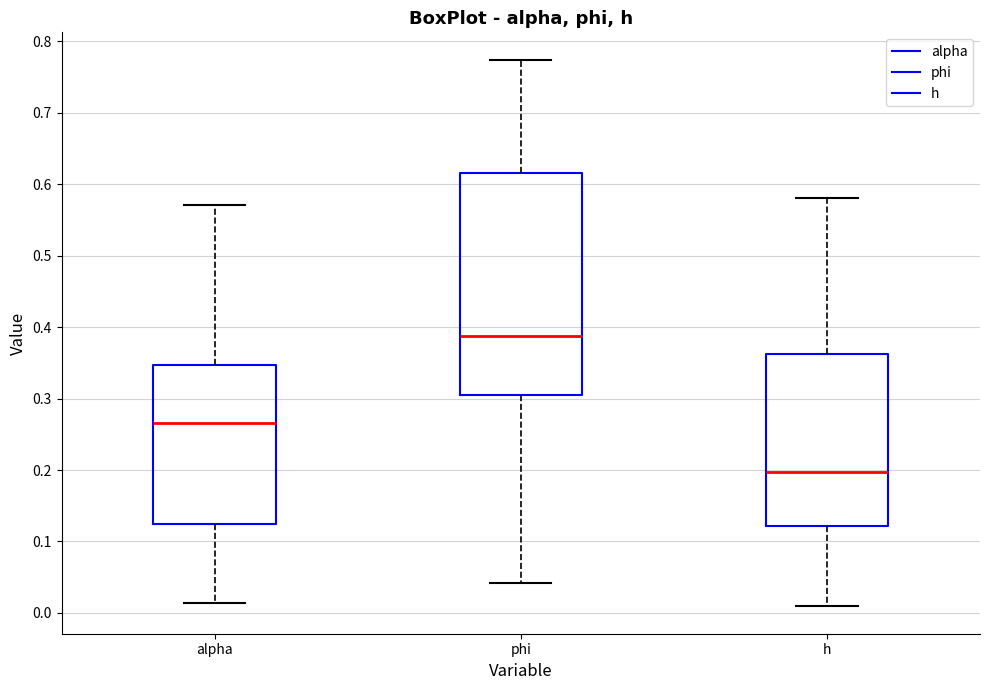

Which box is the tallest, from its lower edge to its upper edge?

phi